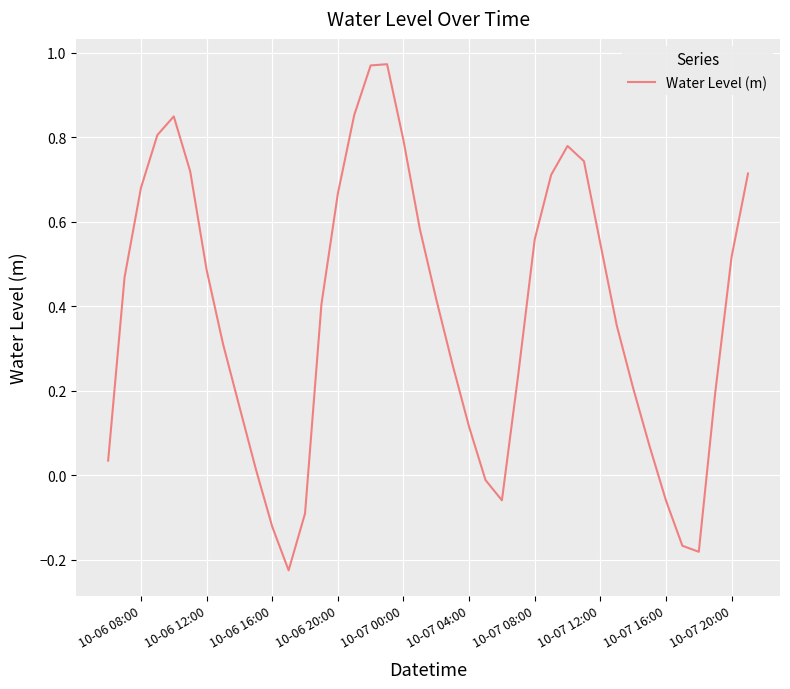

Is this an area chart (filled region under the line)?

No